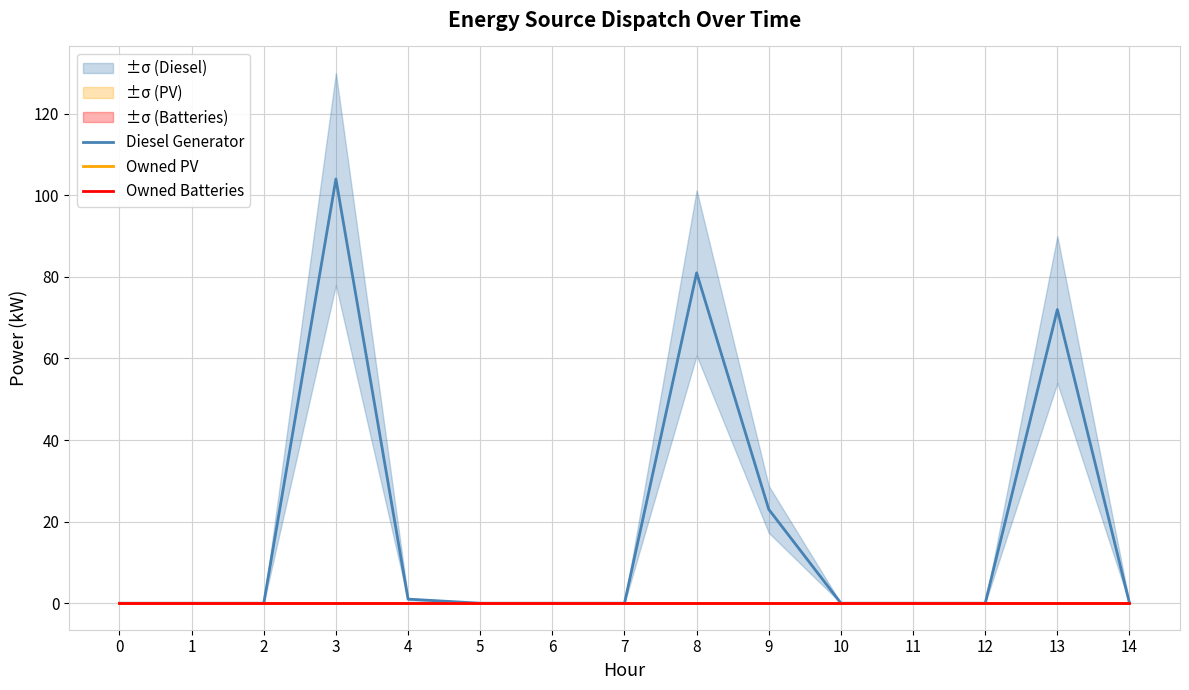

Is it true that Diesel Generator equals 0 at 2?

True